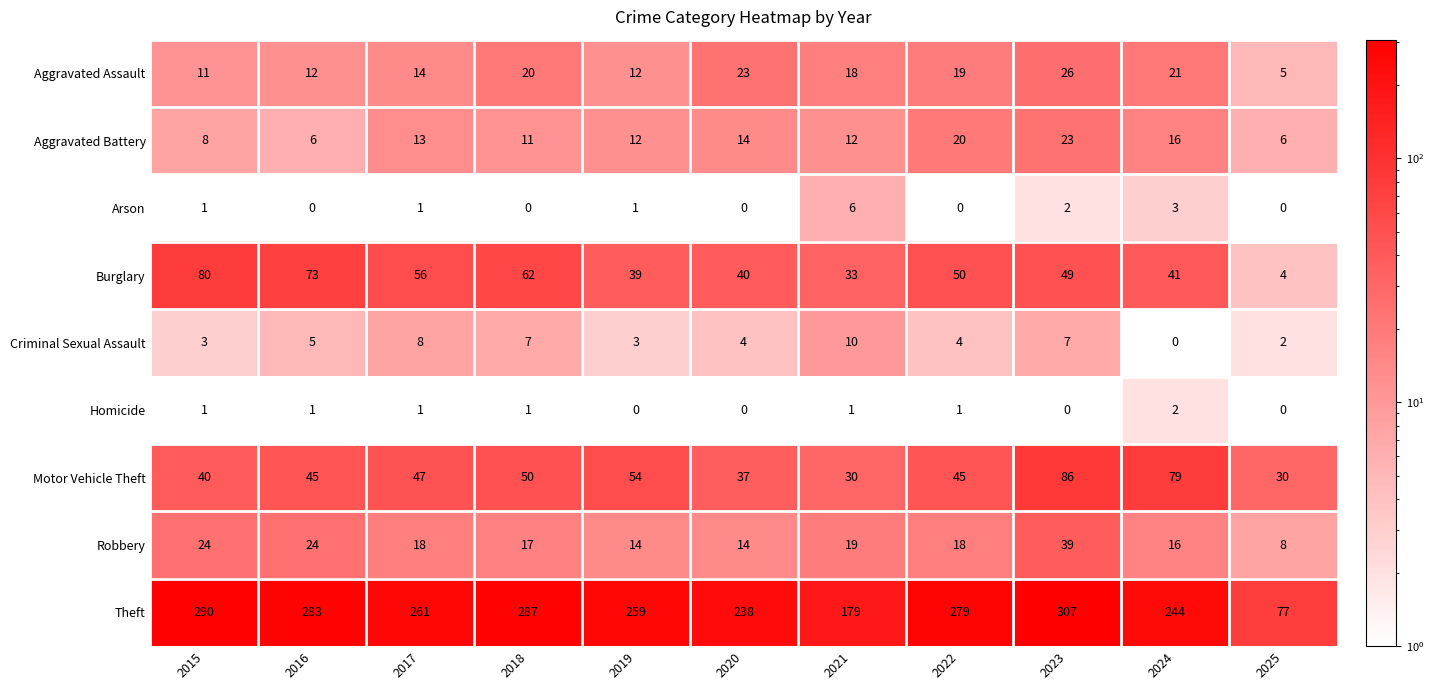

At how many categories does at least one series exceed 270?

5